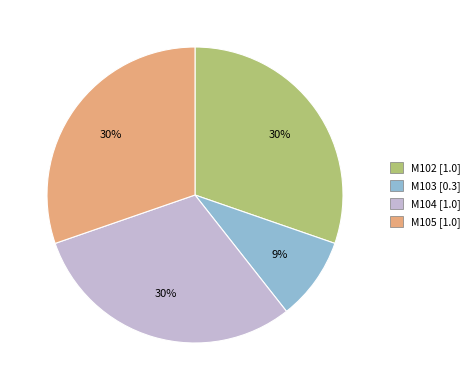

How many segments does this pie chart have?

4